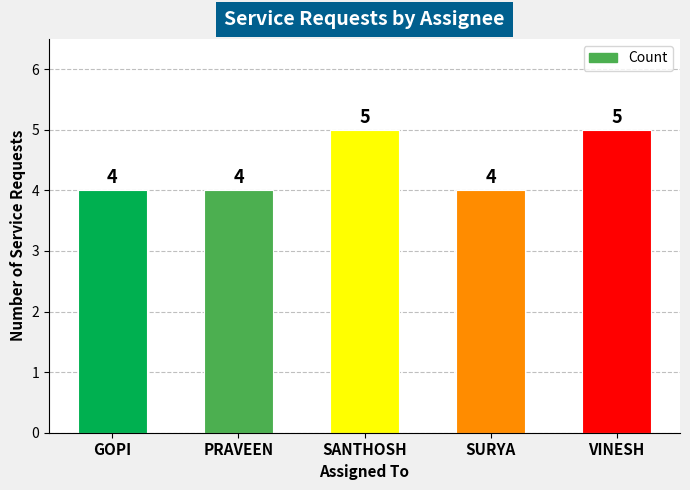

The value at SANTHOSH is 8. True or false?

False